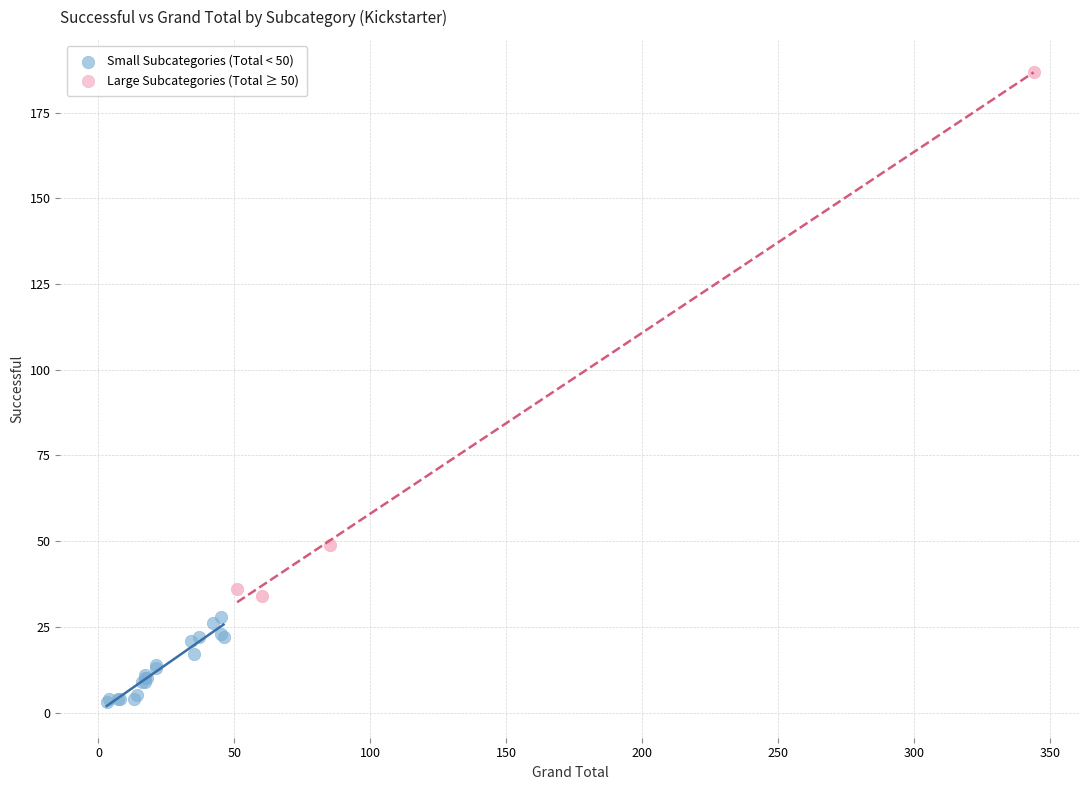

Which series has the widest spread of Y values?

Large Subcategories (Total ≥ 50)